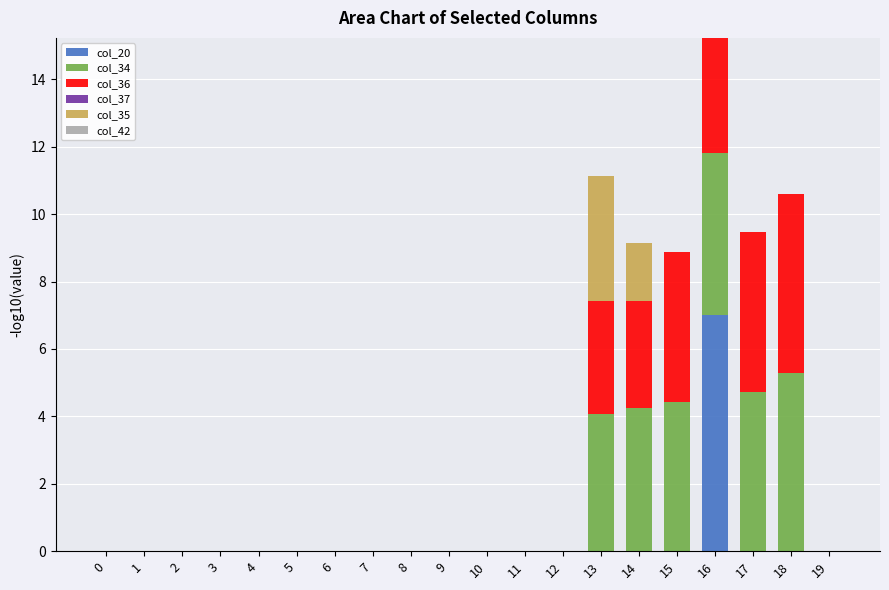

At which category is the sum across all series the highest?

16